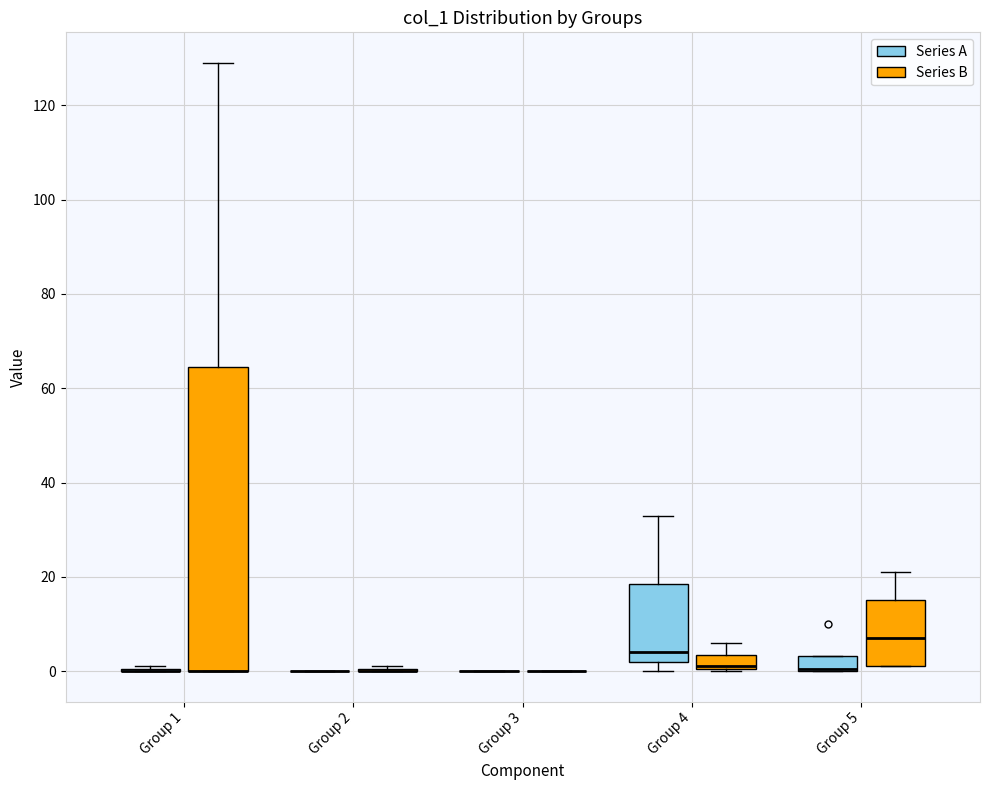

Which box is the tallest, from its lower edge to its upper edge?

Group 1 (Series B)